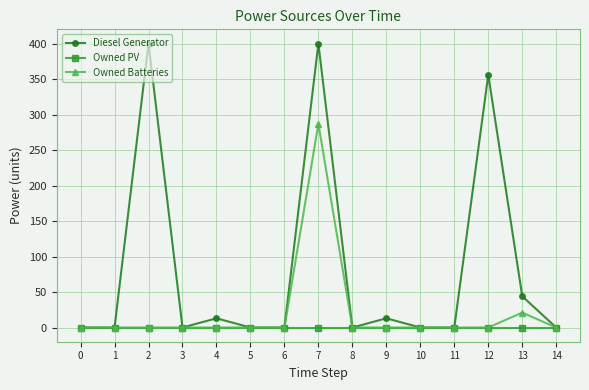

What is the difference between the second highest and second lowest values in the Diesel Generator series?

400